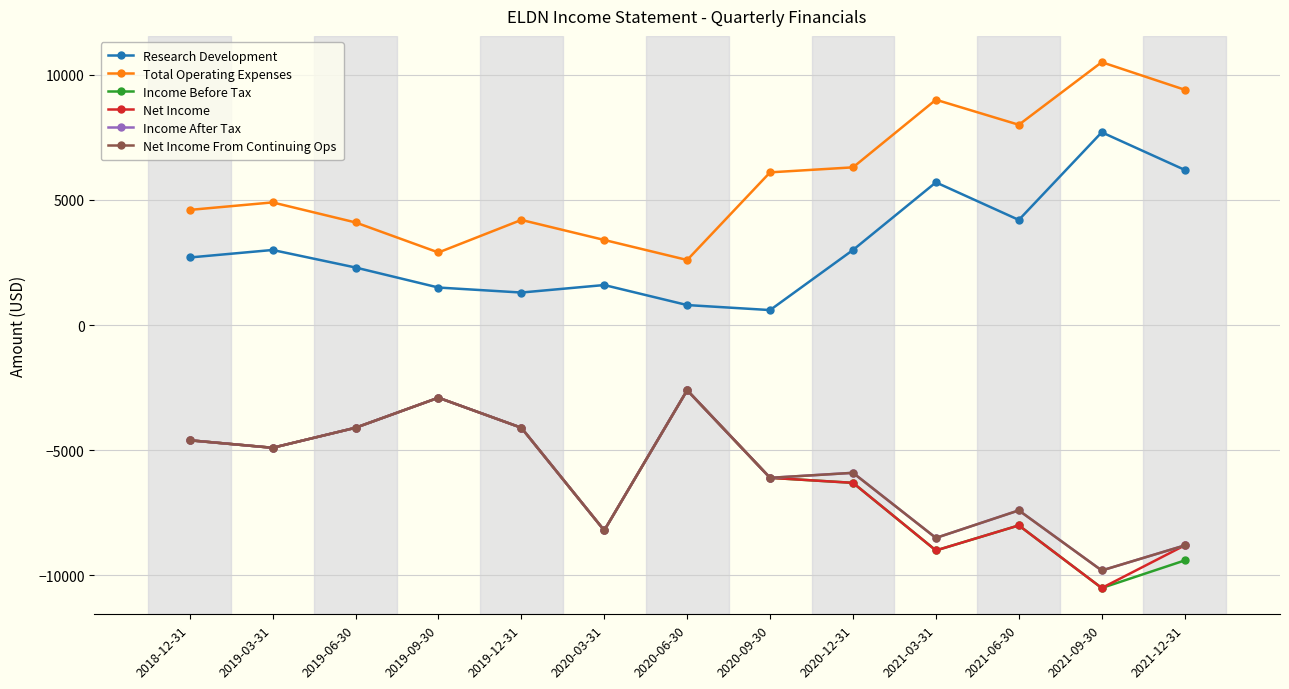

At which label does Income After Tax first exceed -5900?

2018-12-31